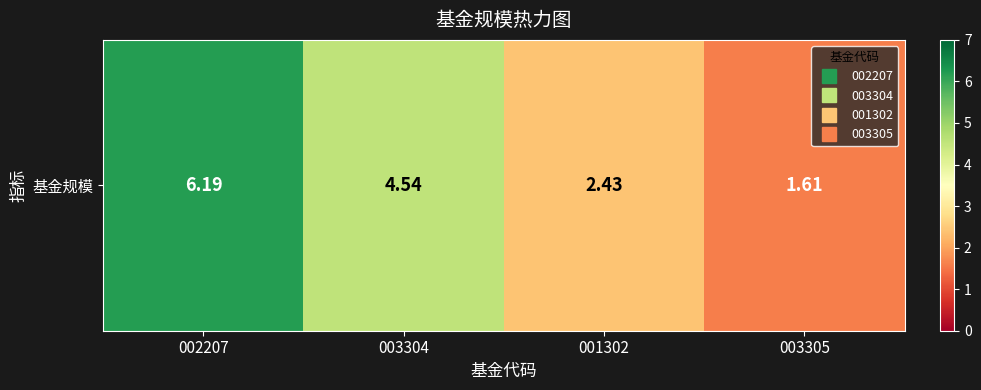

True or false: the data shows 1.1 at 003305.

False